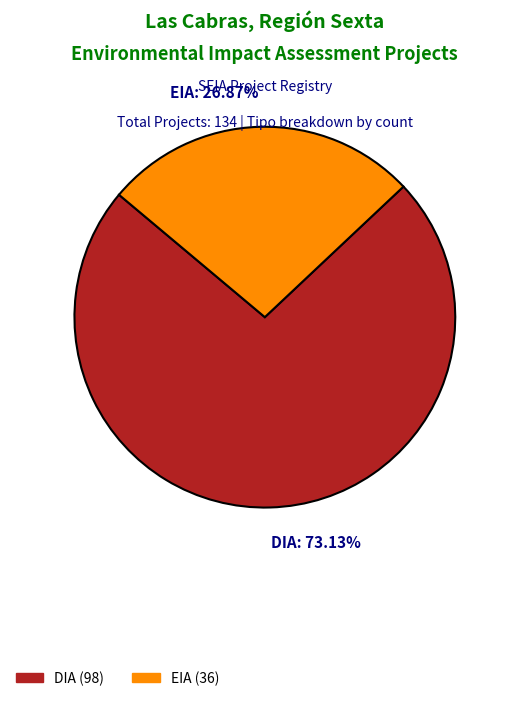

To the nearest percent, what is the average slice percentage?

50%